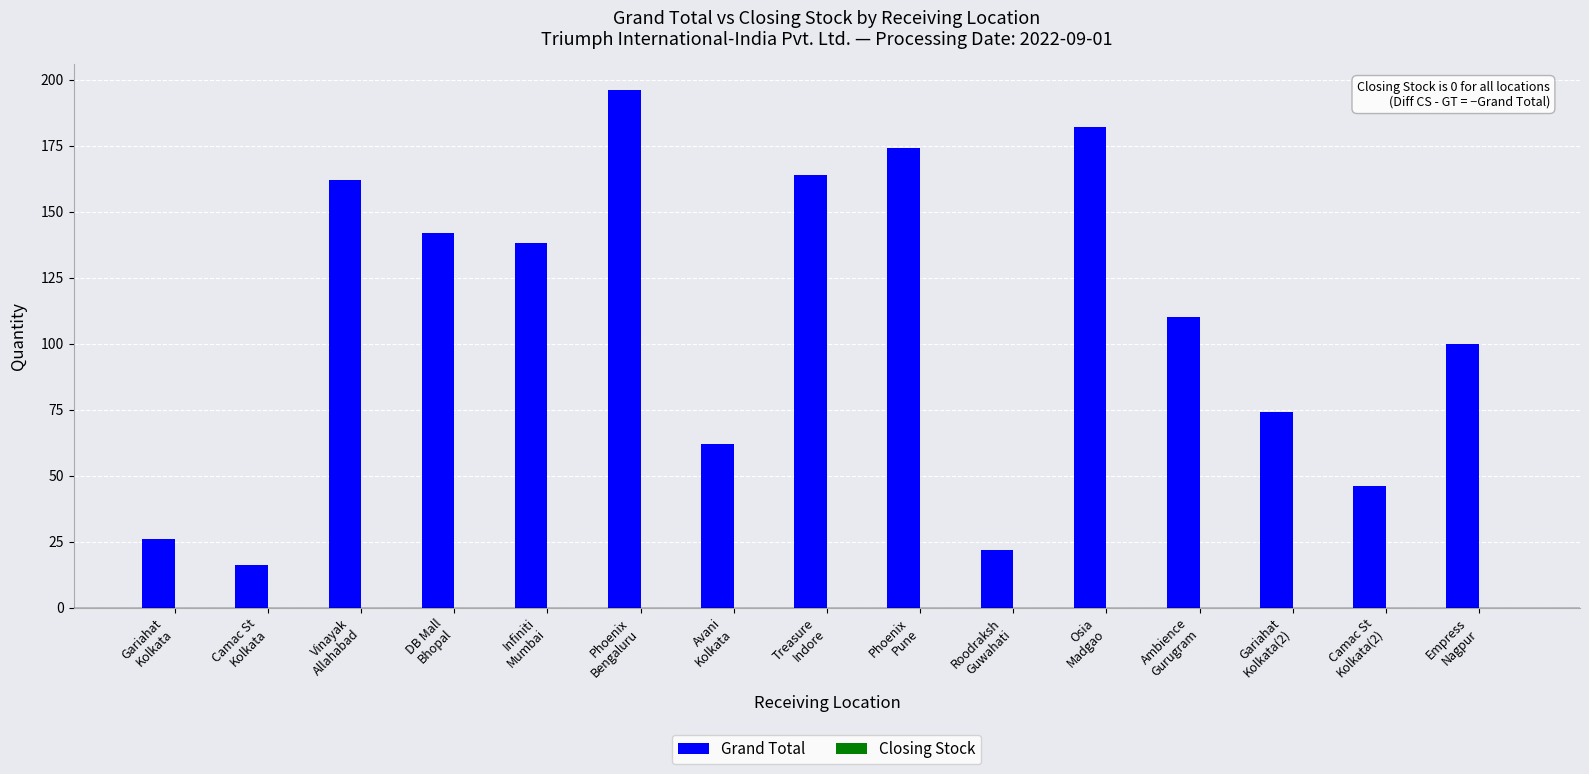

What is the maximum value shown in the chart?

196